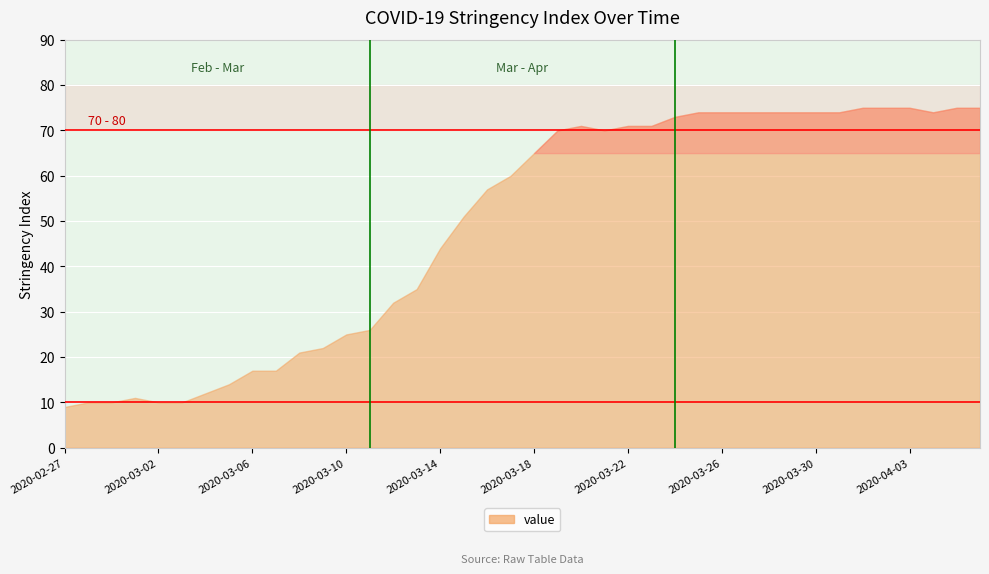

At which category does the chart reach its peak across all series?

2020-04-01